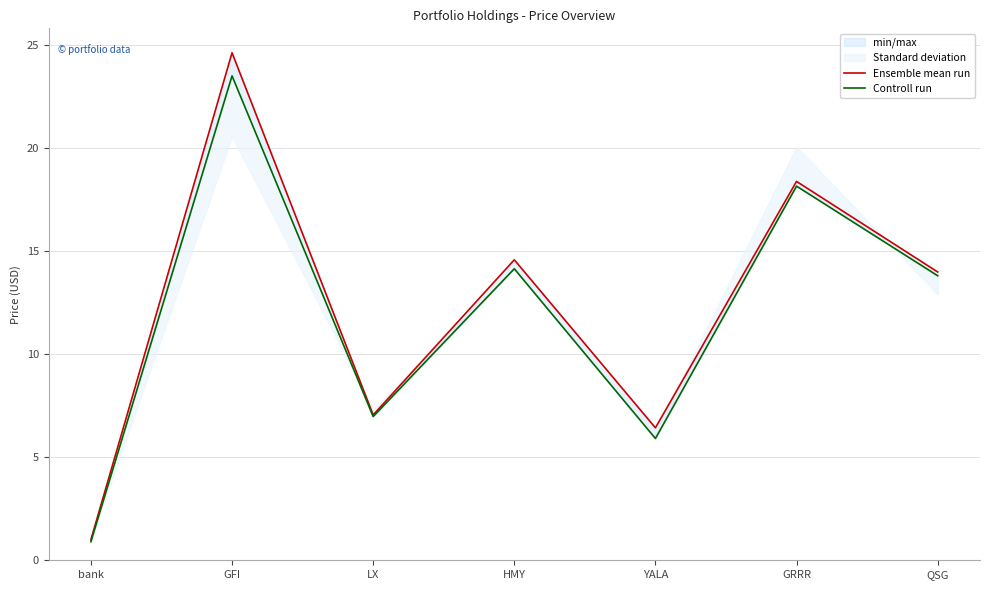

At bank, list the series in order from smallest to largest.

Controll run, Ensemble mean run